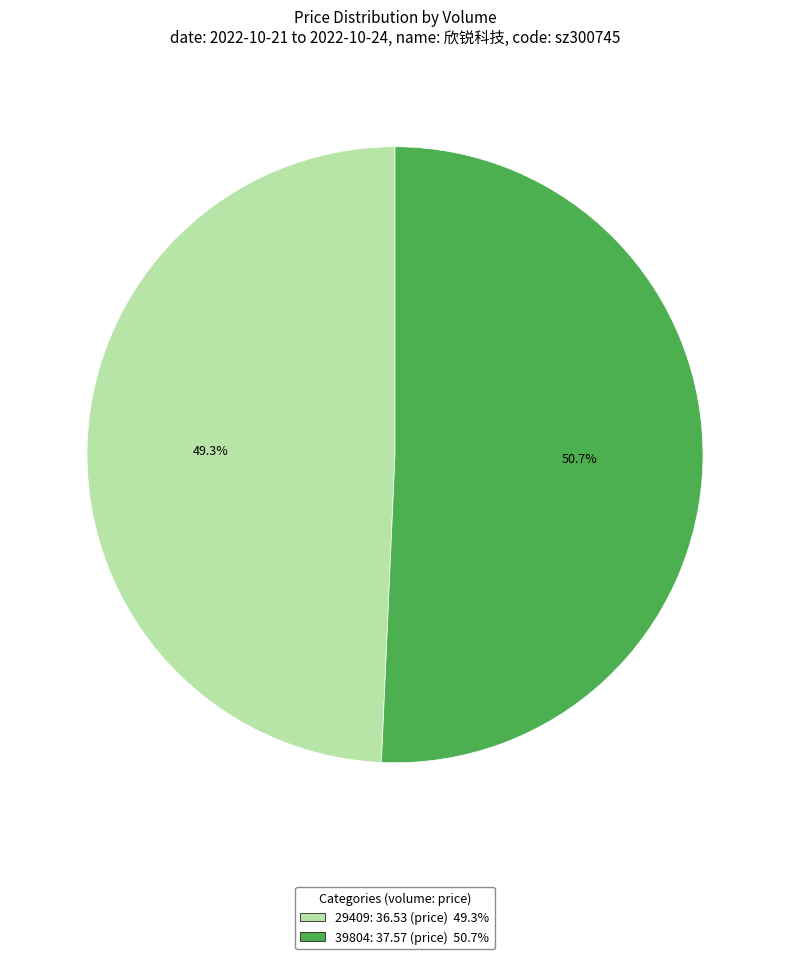

Which has a higher value, 39804 or 29409?

39804